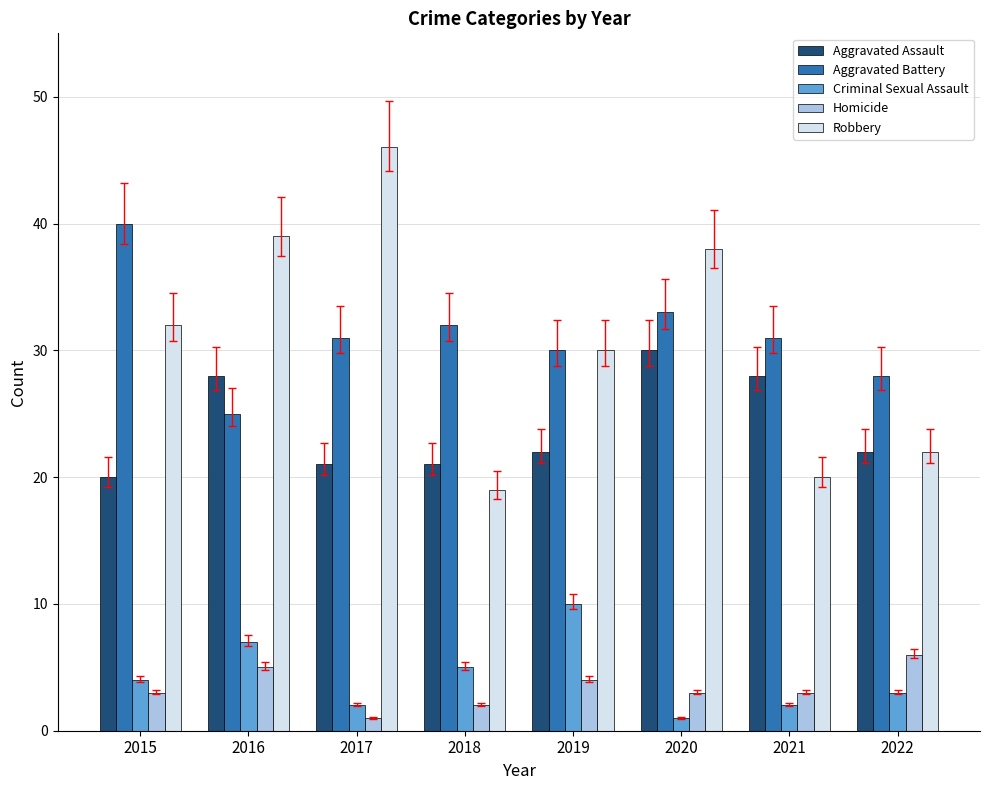

Which series has the largest range (max minus min)?

Robbery